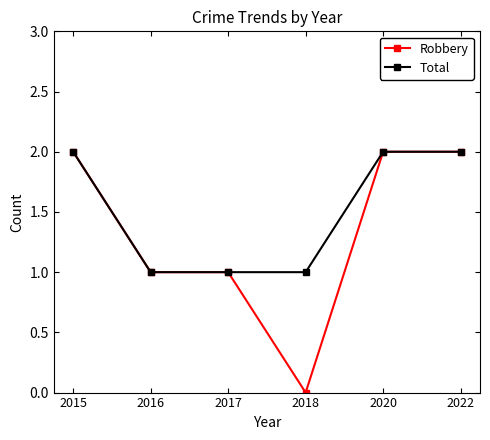

Which series has the widest spread of values?

Robbery